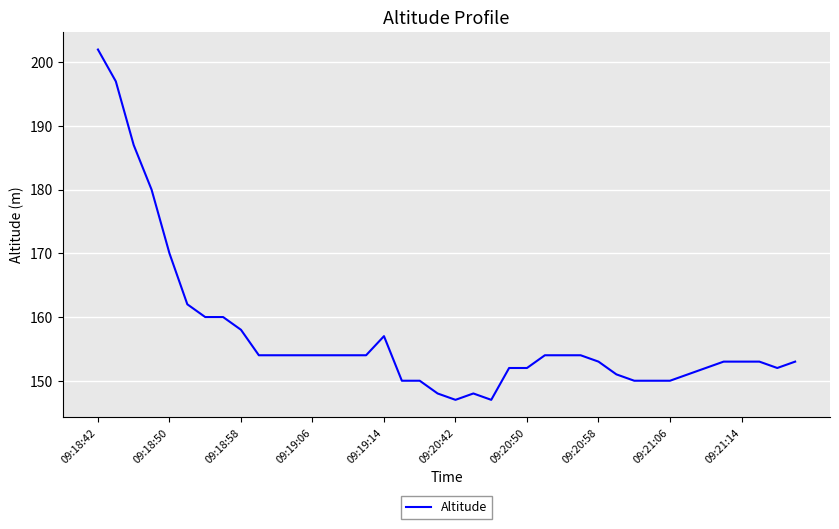

What is the difference between the maximum and minimum values?

55